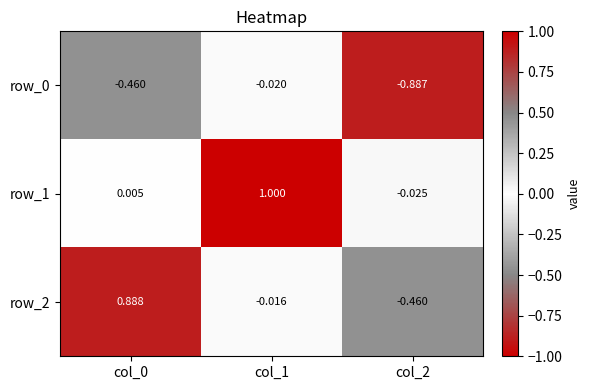

What is the sum of all row_1 values?

1.0